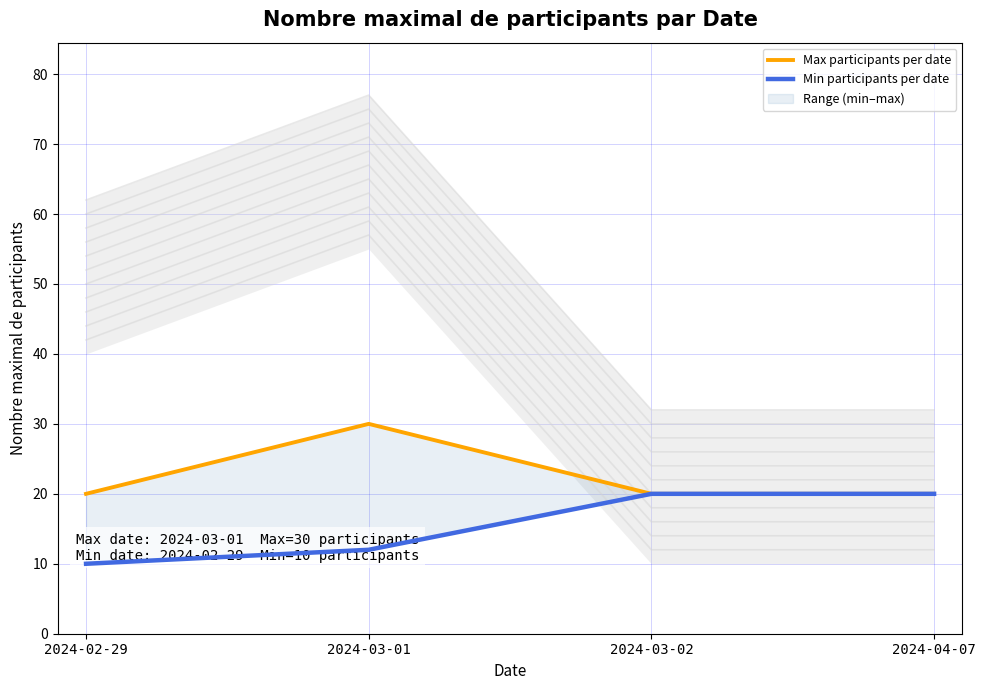

What position from the right is 2024-03-01?

3